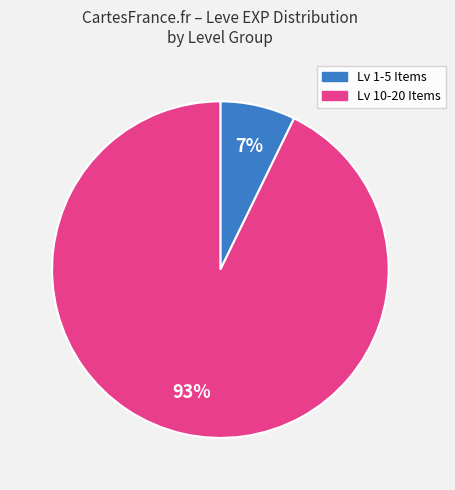

How many slices are in this pie chart?

2